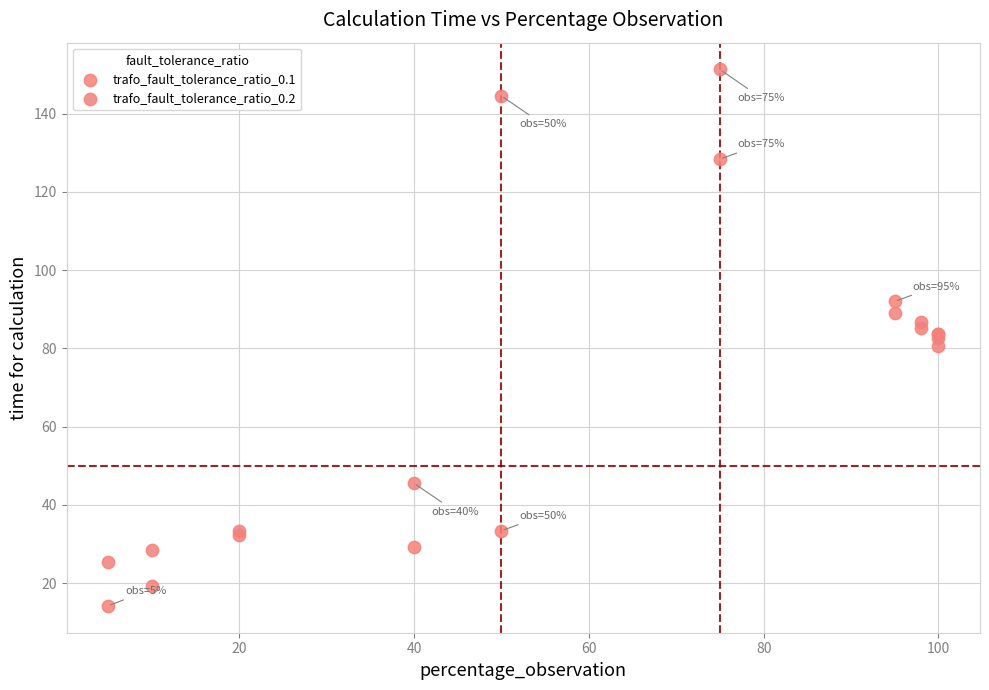

In the trafo_fault_tolerance_ratio_0.1 series, what Y value is closest to 71?

83.6